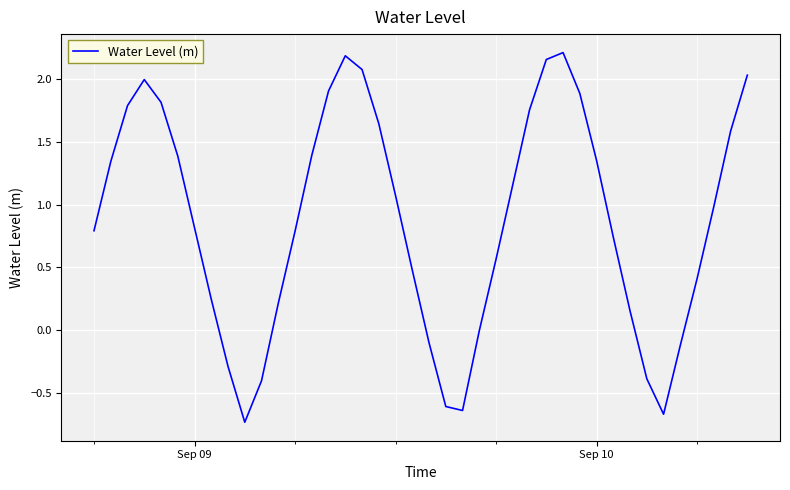

How many points are lower than both their immediate neighbors (excluding endpoints)?

3